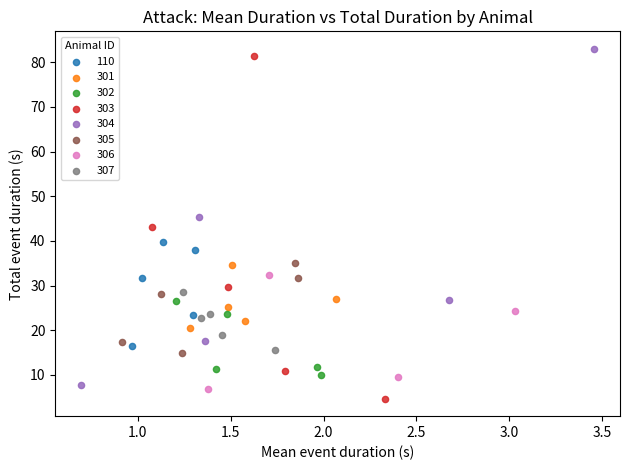

What are all the series names shown in the legend?

110, 301, 302, 303, 304, 305, 306, 307